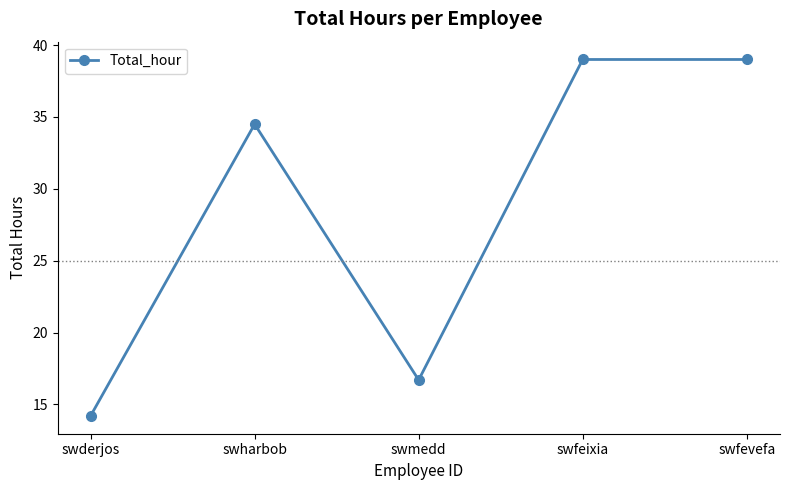

True or false: there are more than 0 points higher than both neighbors.

True